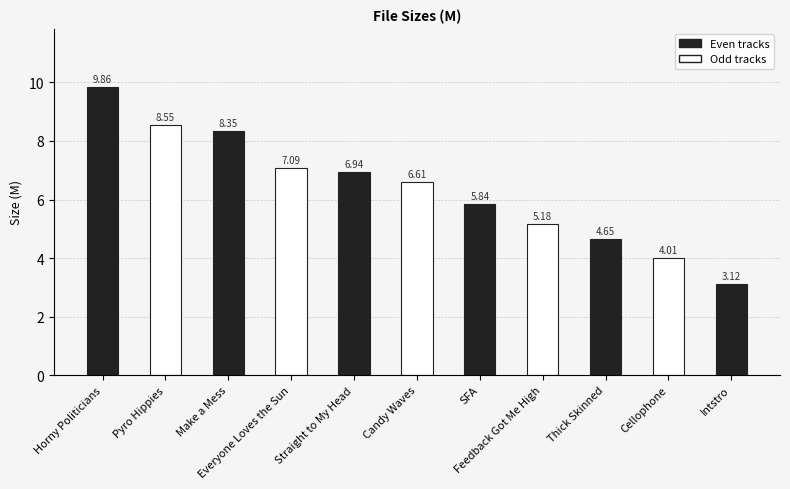

Rank the categories by value from highest to lowest.

Horny Politicians, Pyro Hippies, Make a Mess, Everyone Loves the Sun, Straight to My Head, Candy Waves, SFA, Feedback Got Me High, Thick Skinned, Cellophone, Intstro